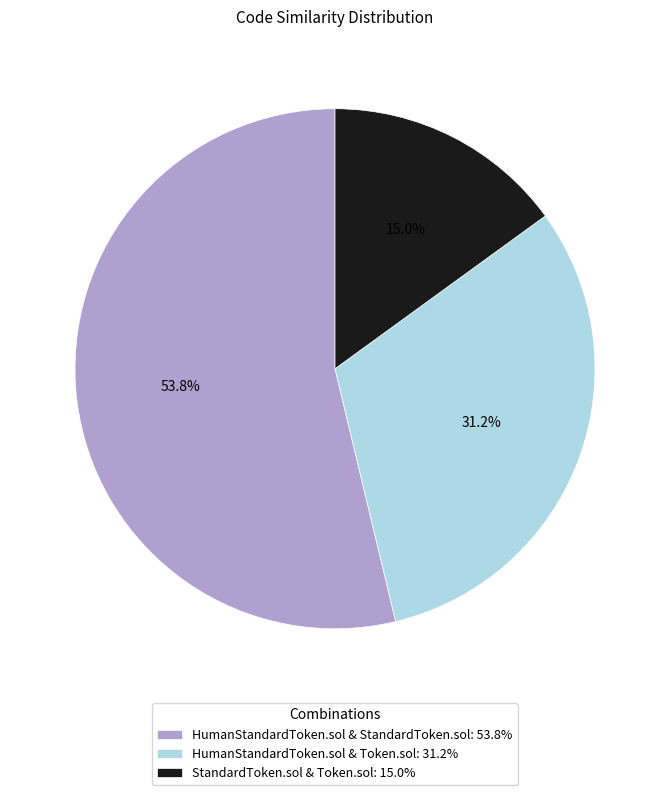

What is the total percentage of HumanStandardToken.sol & StandardToken.sol: 53.8% and HumanStandardToken.sol & Token.sol: 31.2%?

85.0%